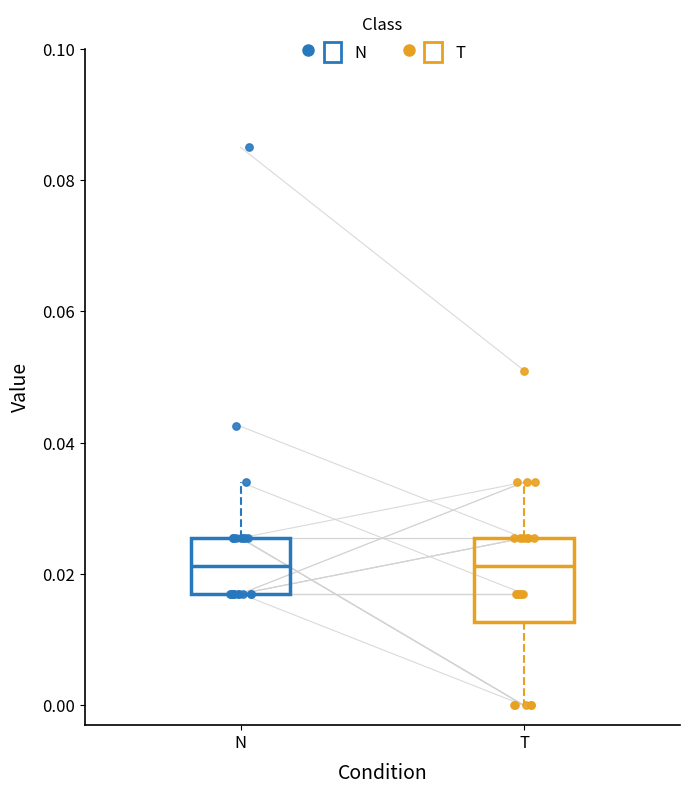

Reading left to right, read every box against the y-axis: the position of its median line, the range the box covers, and the ends of its whiskers. The values are not printed on the chart, so give them approximately, as read against the axis.

N: median 0.022, box 0.018 to 0.026, whiskers 0.018 to 0.034
T: median 0.022, box 0.012 to 0.026, whiskers 0.000 to 0.034